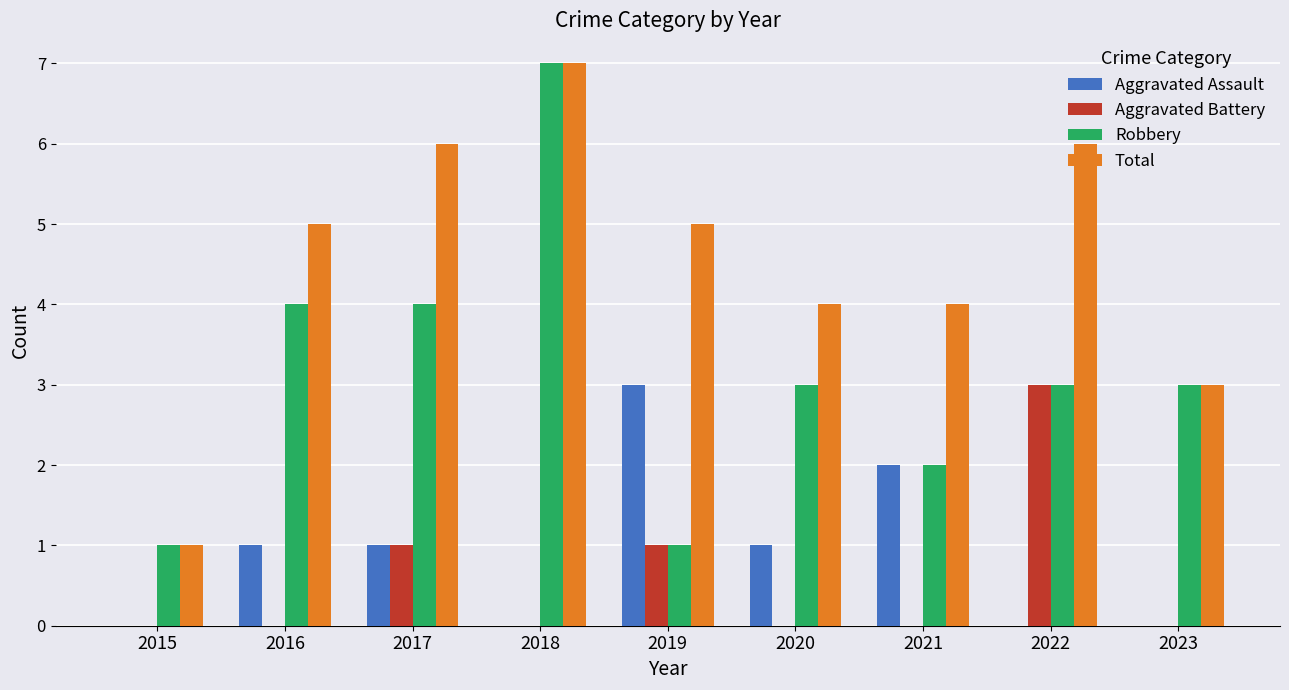

What is the maximum value shown in the chart?

7